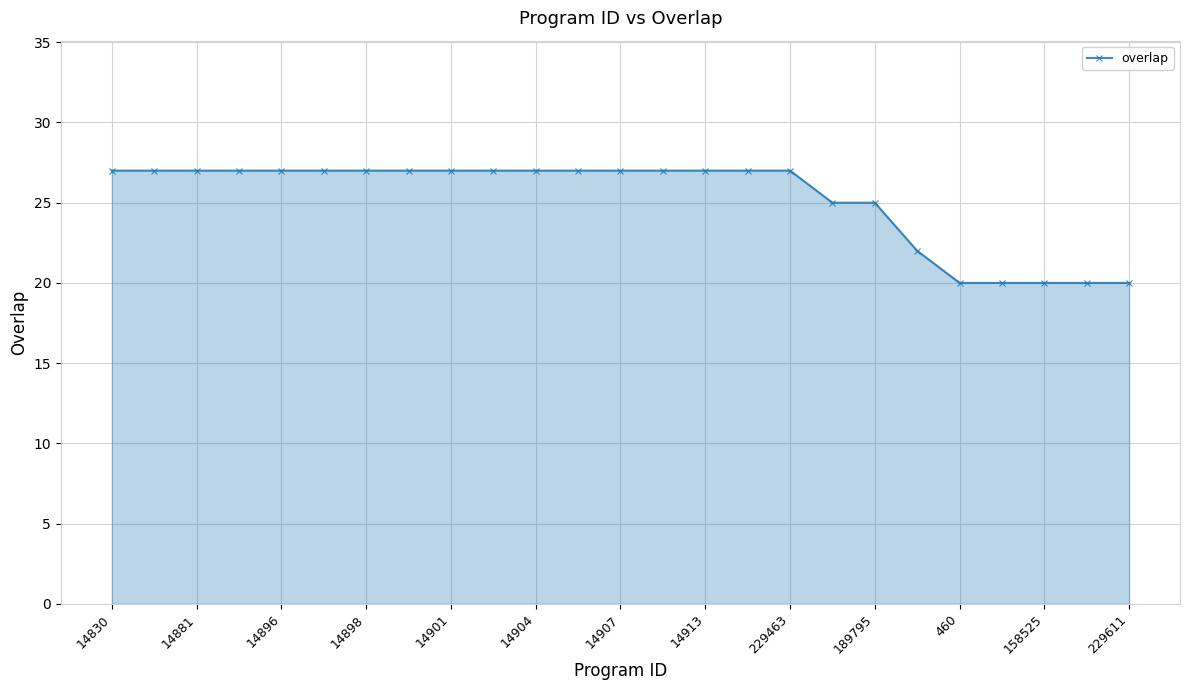

What is the greatest value displayed?

27